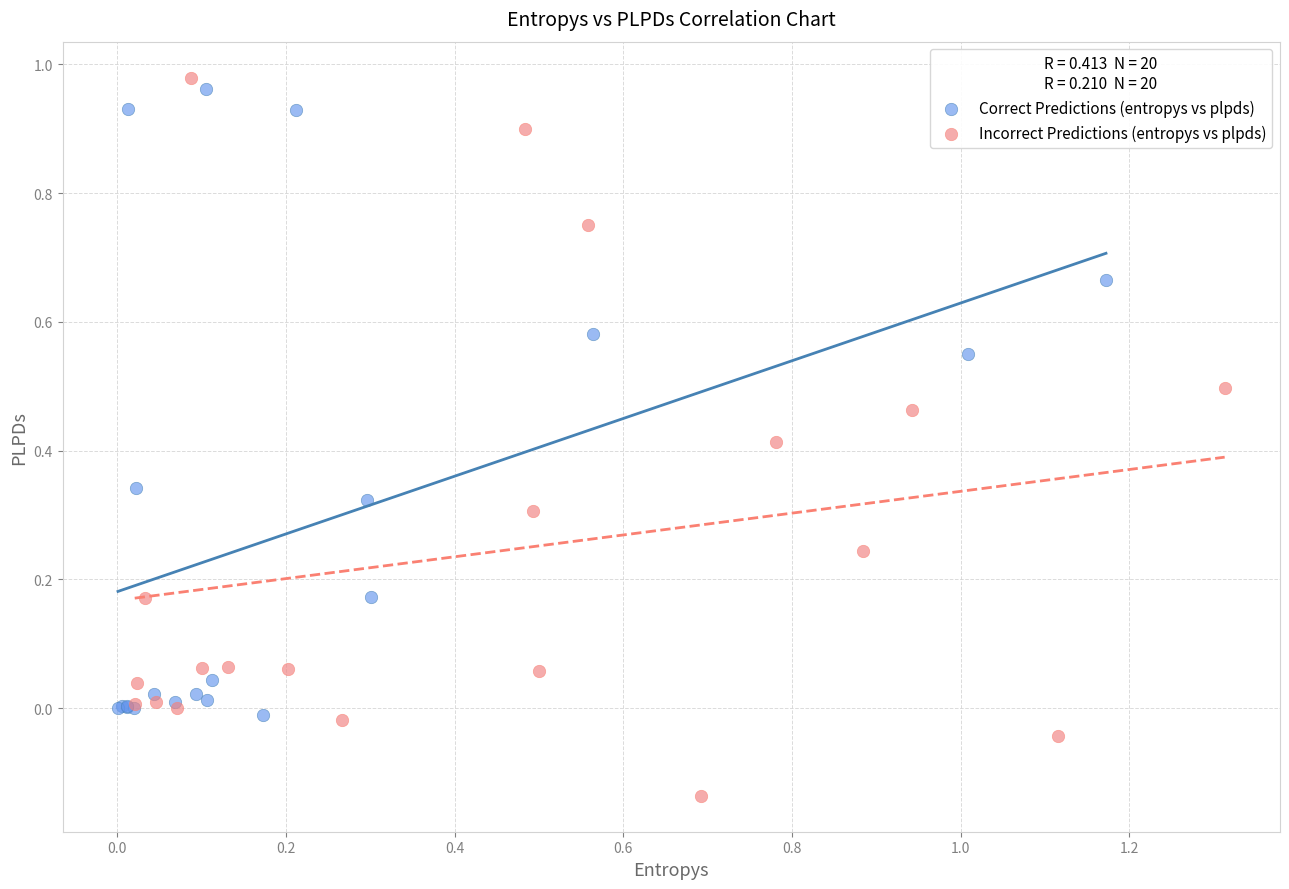

Which series reaches the minimum Y coordinate?

Incorrect Predictions (entropys vs plpds)